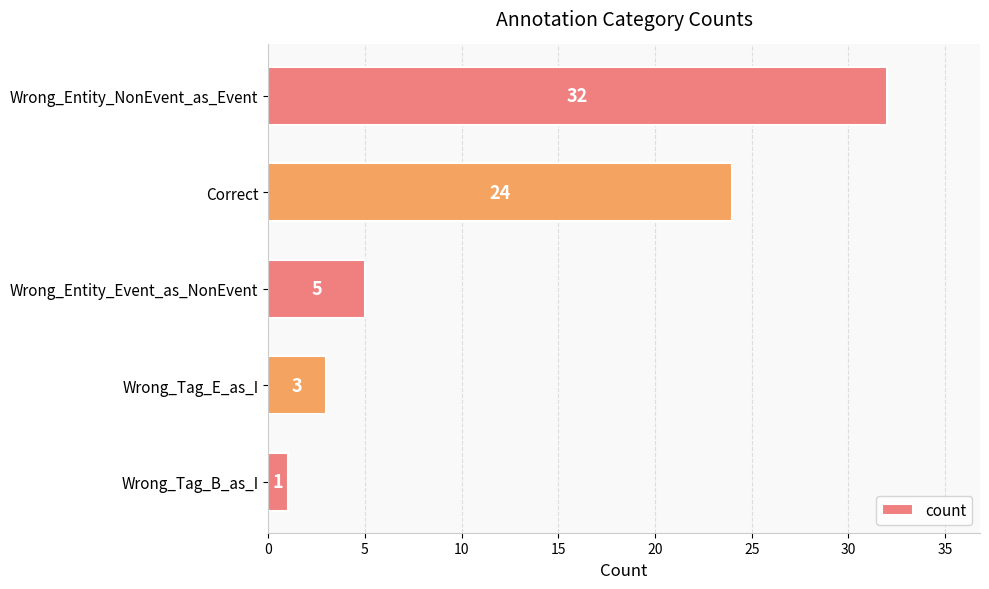

Are the bars horizontal?

Yes